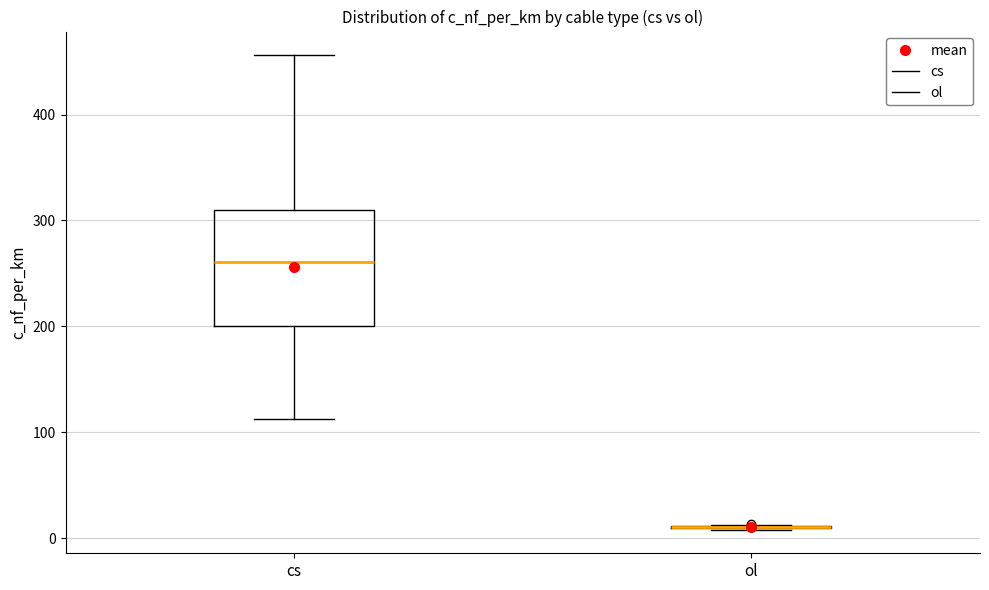

Comparing the boxes themselves (not the whiskers), which one is the tallest?

cs